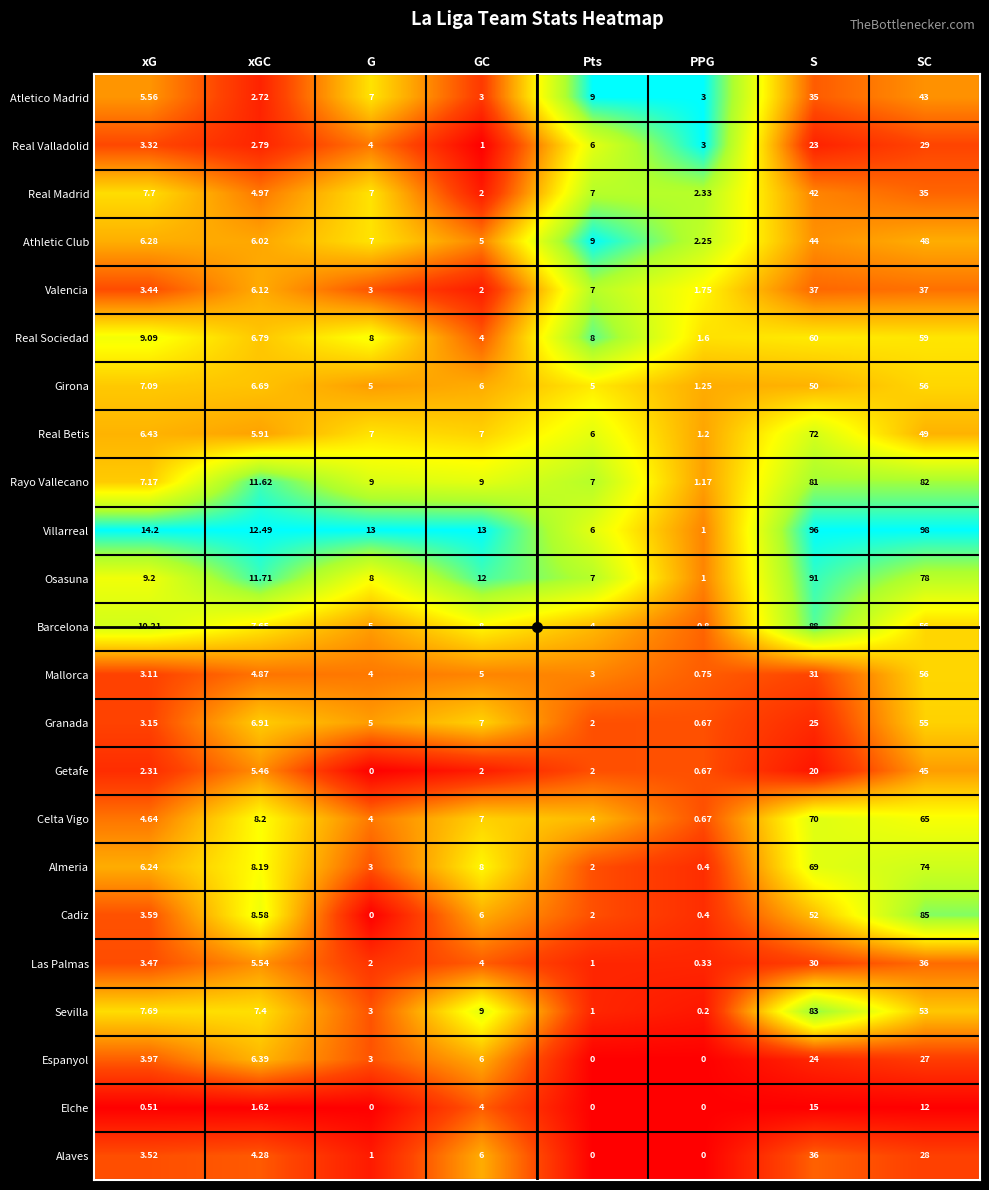

At which category is the sum across all series the highest?

SC